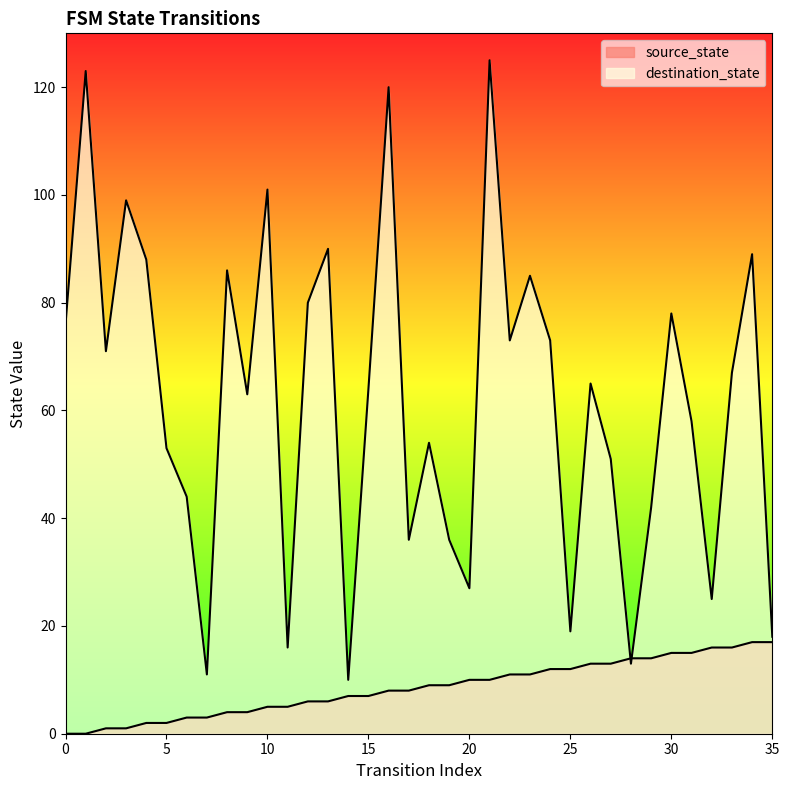

At which category is the sum across all series the highest?

21